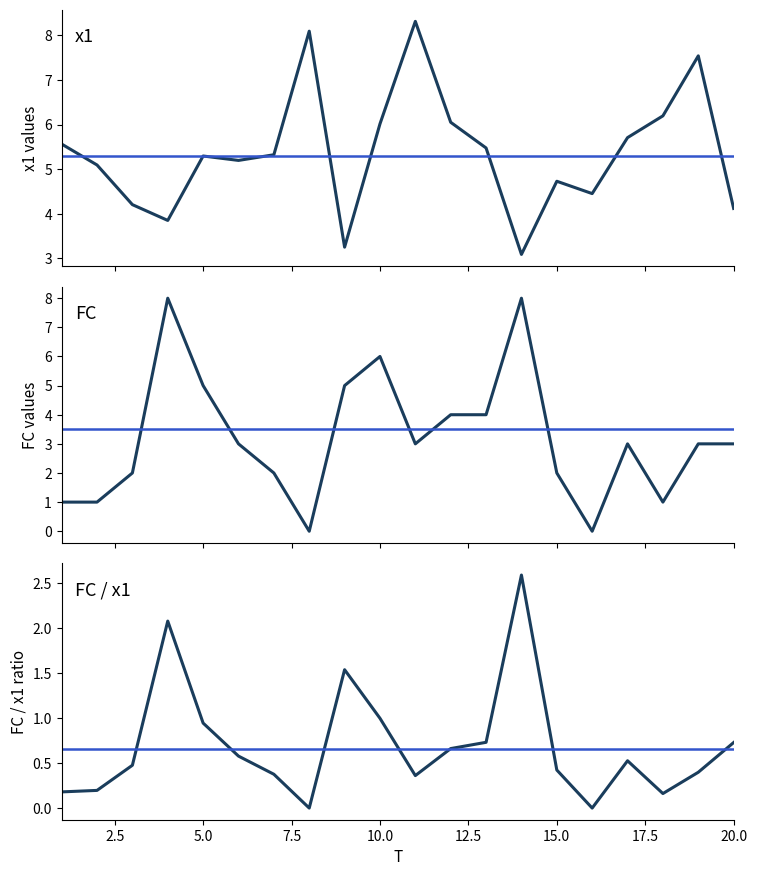

Does the chart have visible grid lines?

No